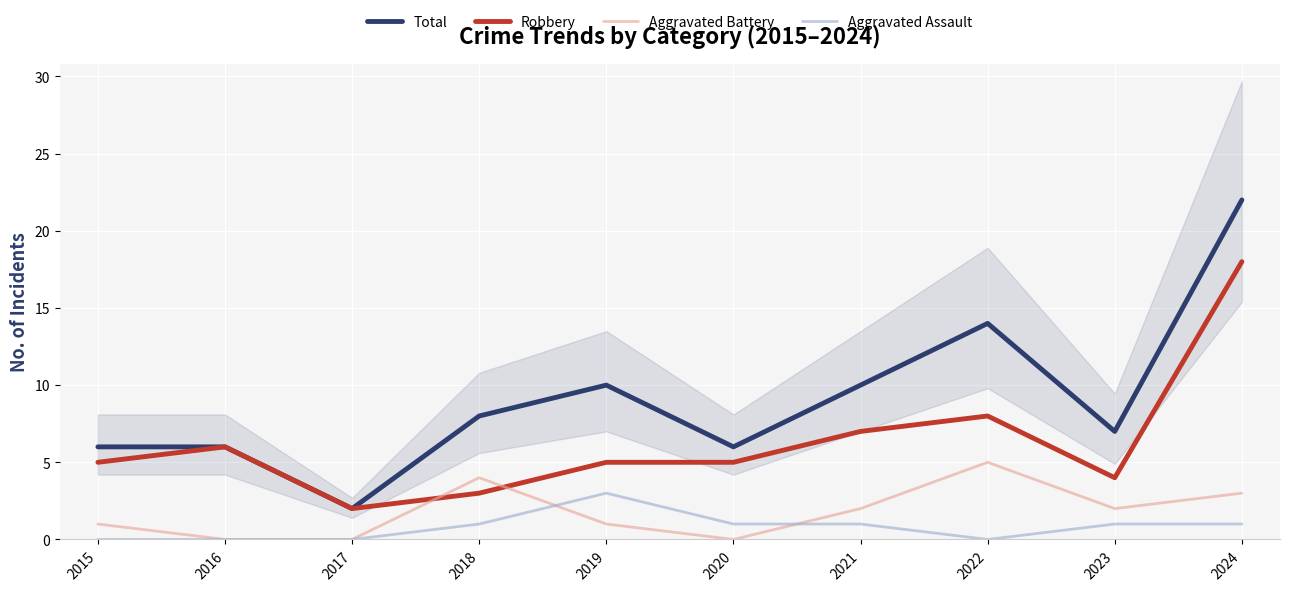

At which category does the chart reach its peak across all series?

2024